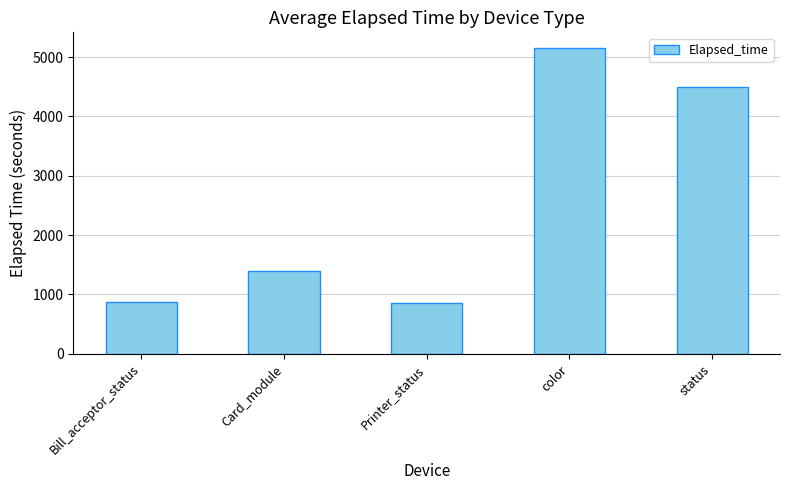

What is the sum of all values?

12789